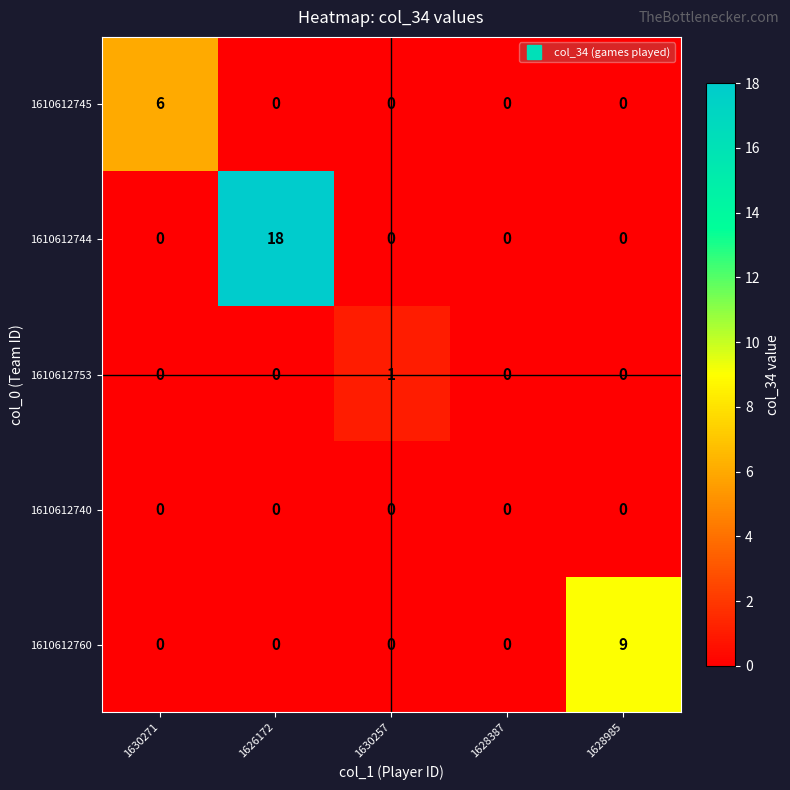

What is the sum of all 1610612760 values?

9